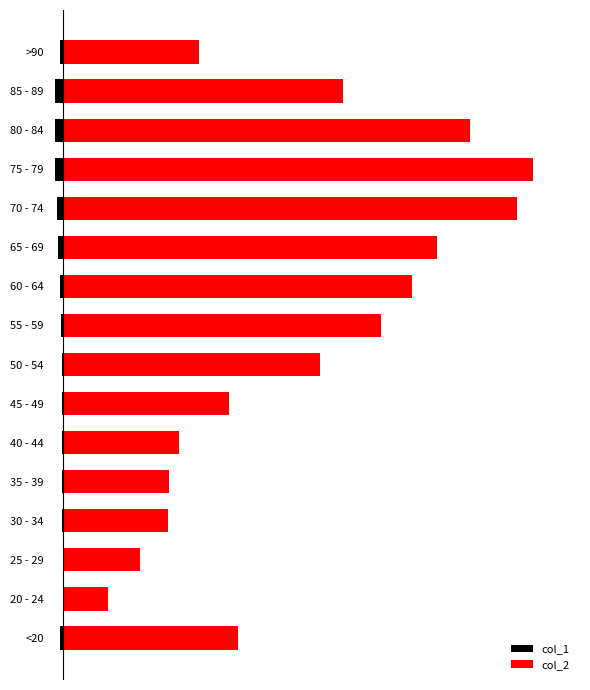

What are all the series names shown in the legend?

col_1, col_2